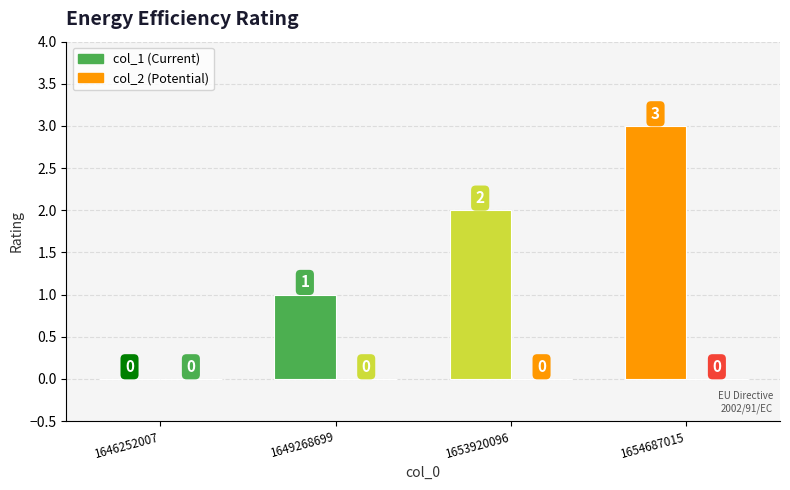

What is the change in value from 1646252007 to 1649268699?

+1